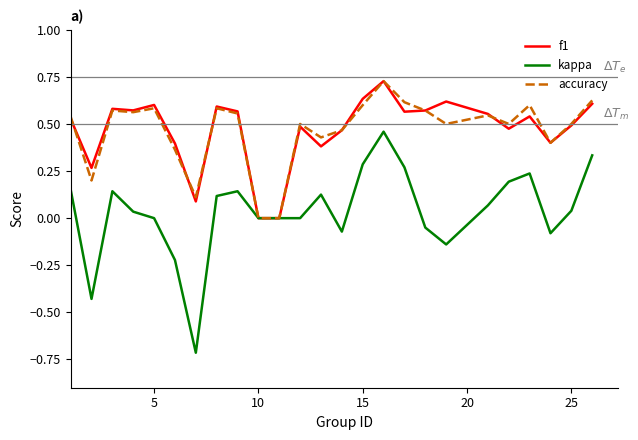

Which series has the widest spread of values?

kappa